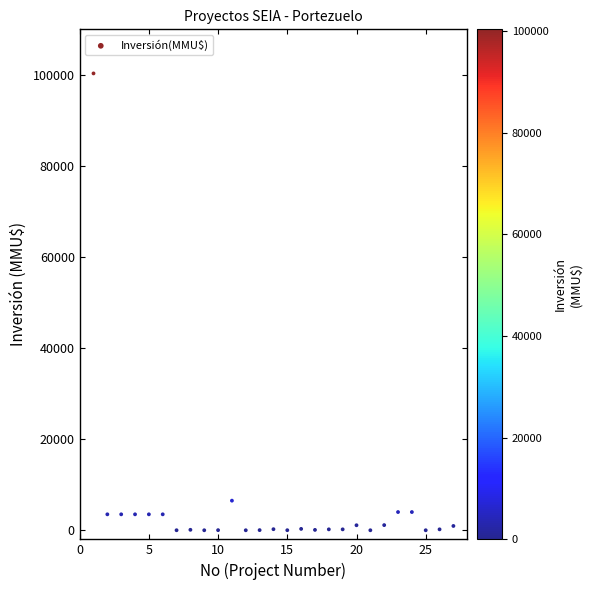

What is the range of X values (max minus min)?

26